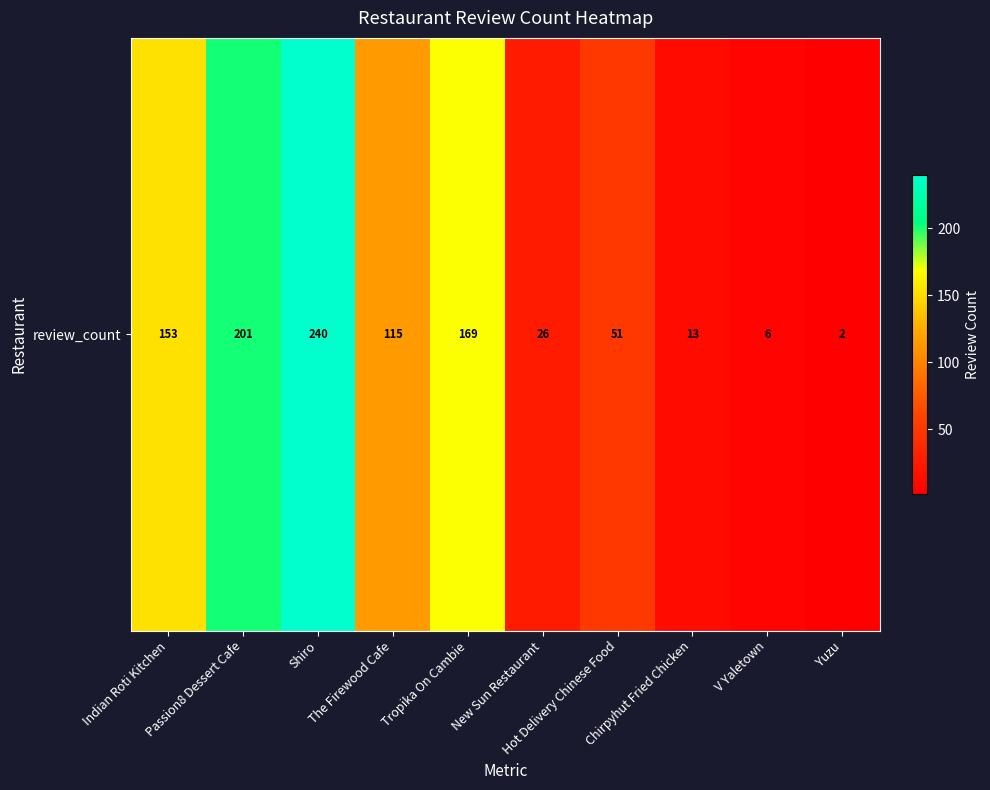

At which label is the value closest to 121?

The Firewood Cafe